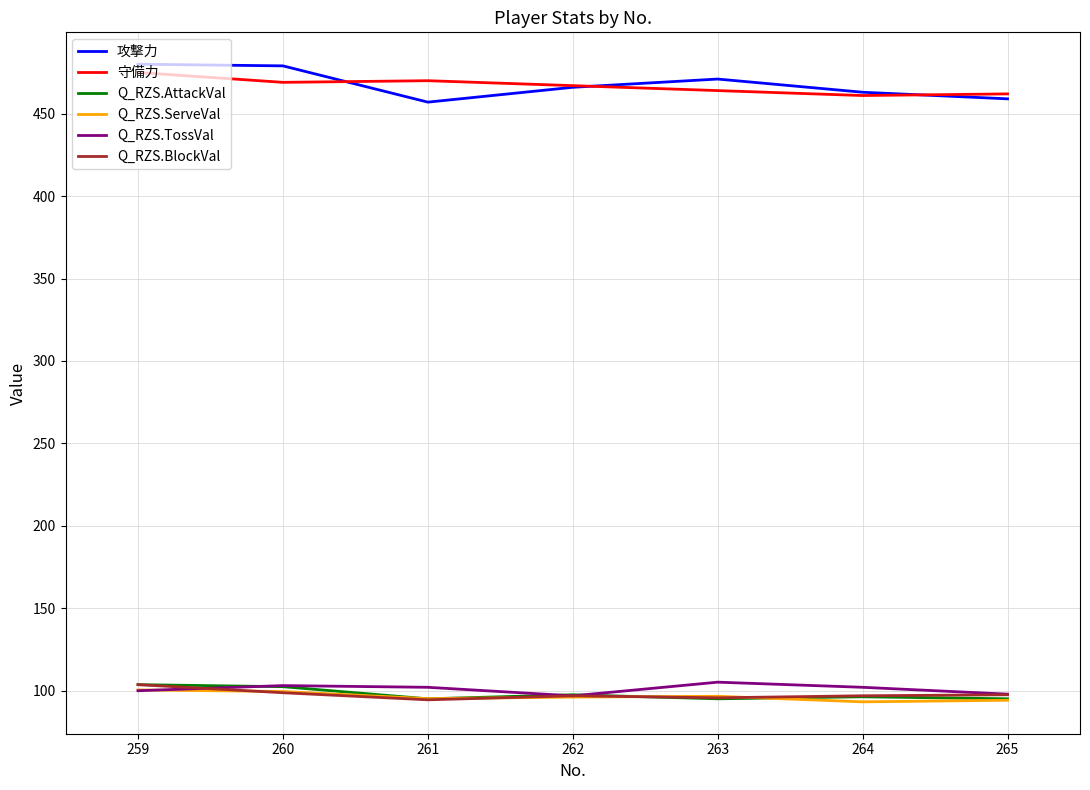

True or false: 攻撃力 has a value of 216.2 at 263.

False